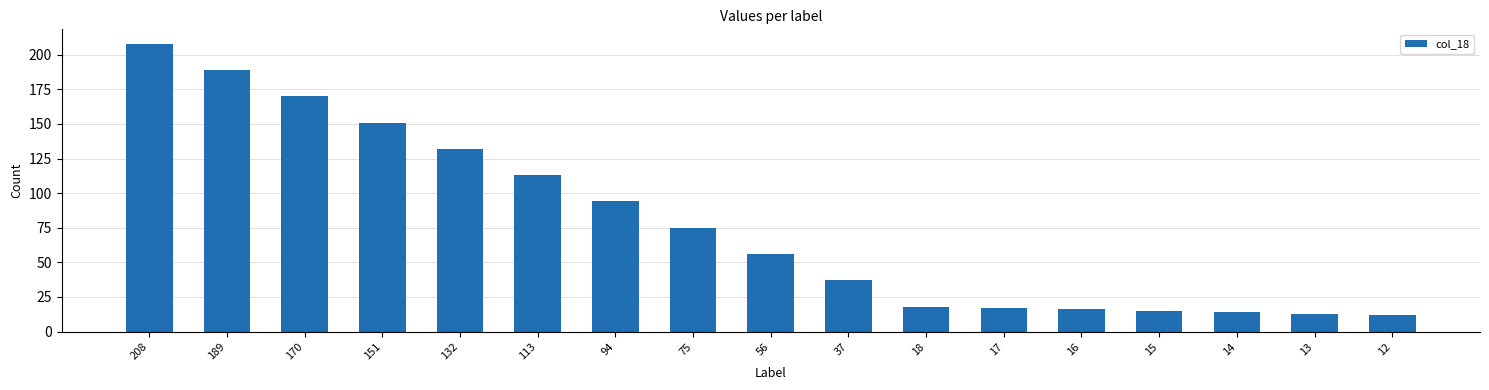

What is the difference between the maximum and minimum values?

196